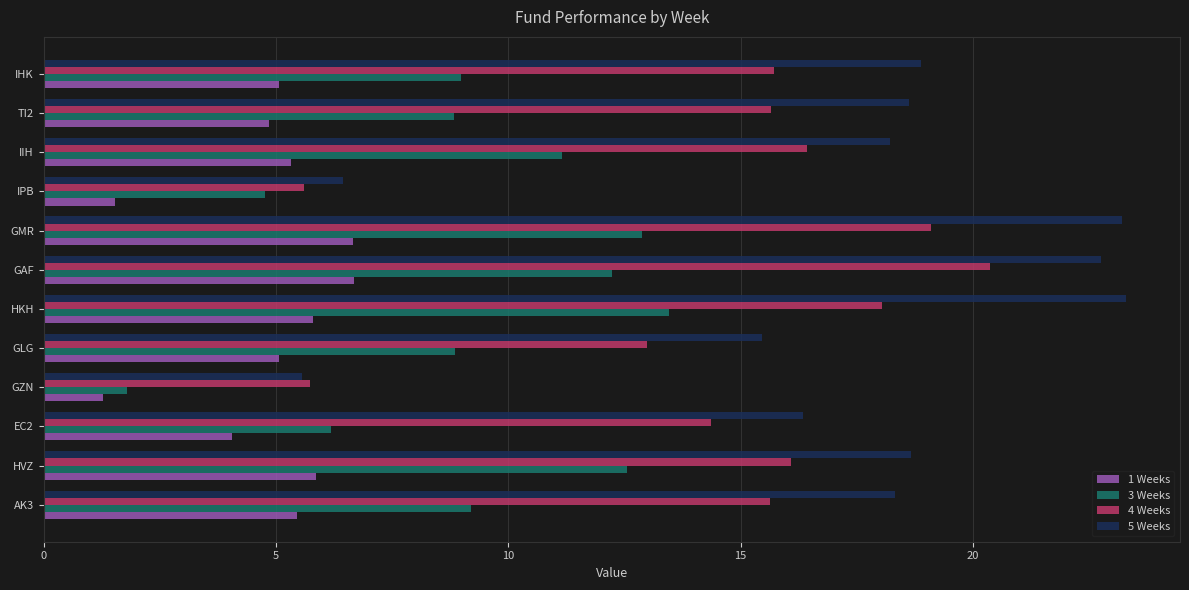

Which series has the largest total across all categories?

5 Weeks